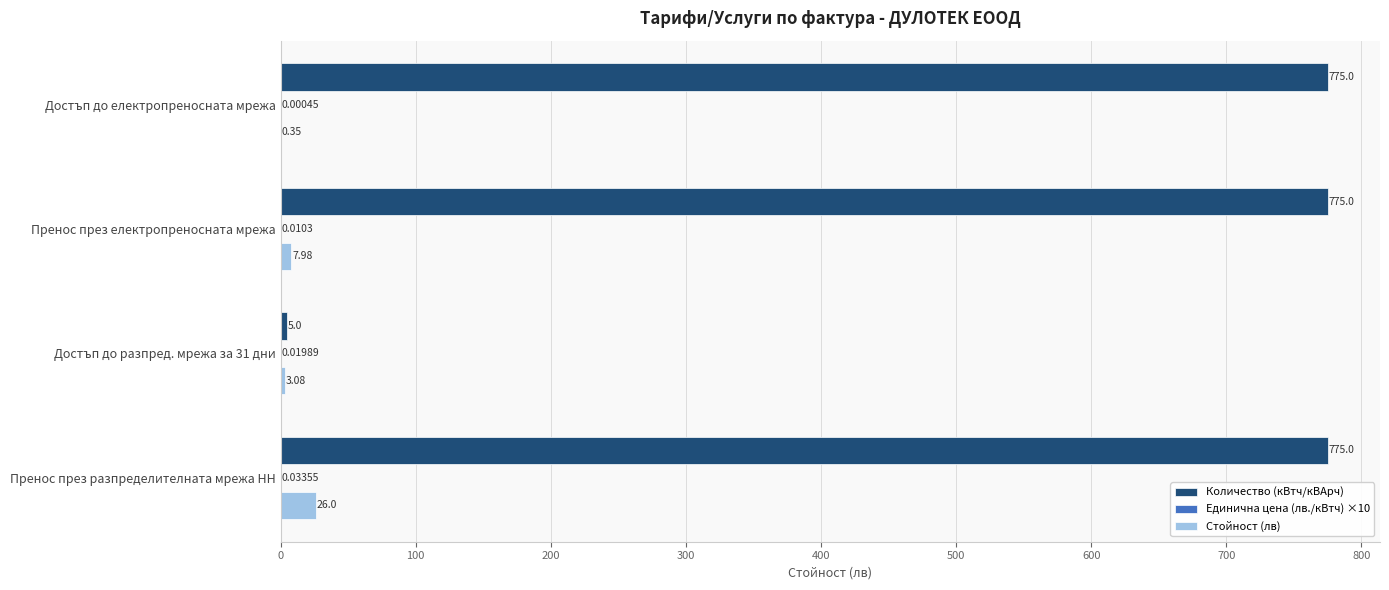

Is the value of Стойност (лв) at Достъп до разпред. мрежа за 31 дни greater than the value of Количество (кВтч/кВАрч) at Пренос през разпределителната мрежа НН?

No